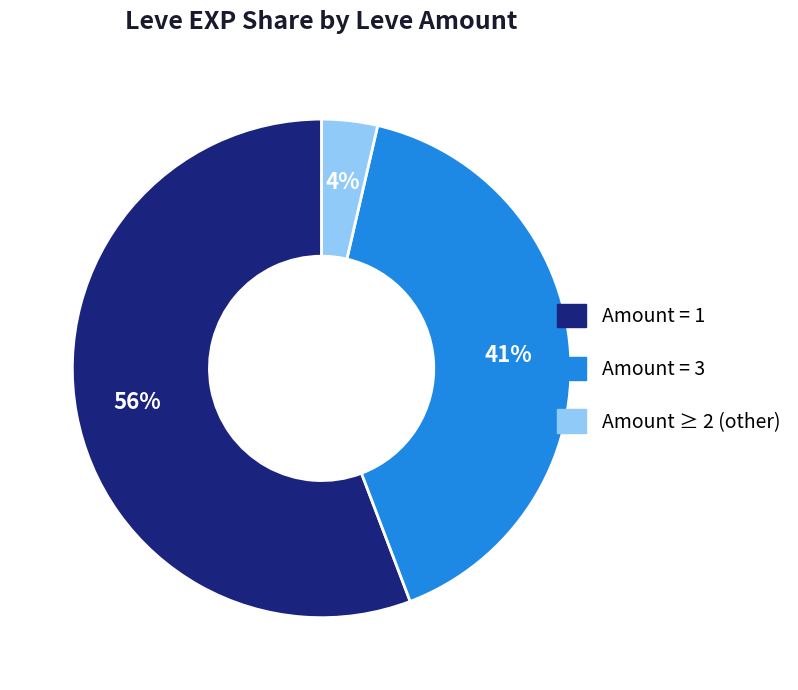

Which has a higher value, Amount = 1 or Amount = 3?

Amount = 1